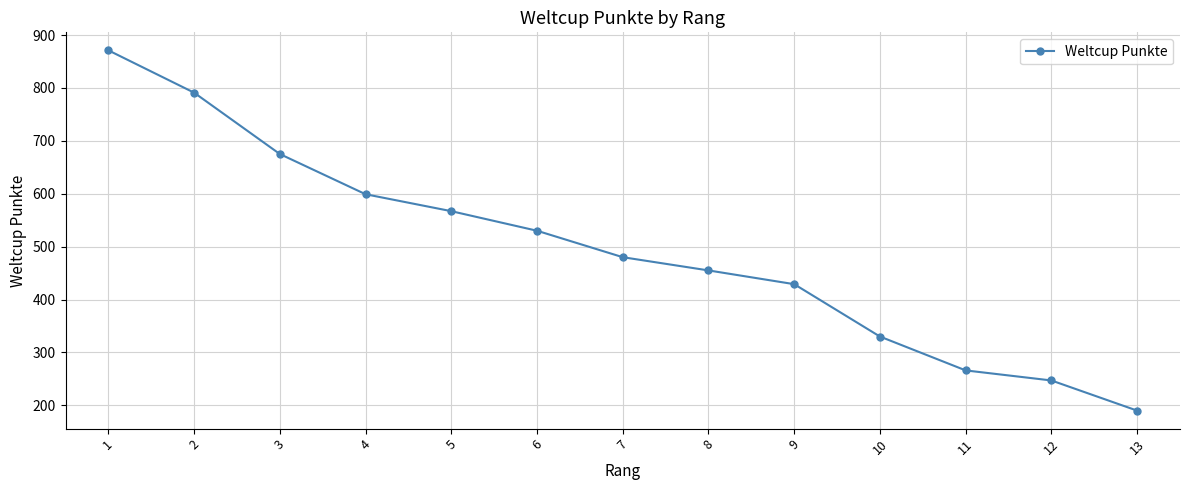

Does the chart have visible grid lines?

Yes